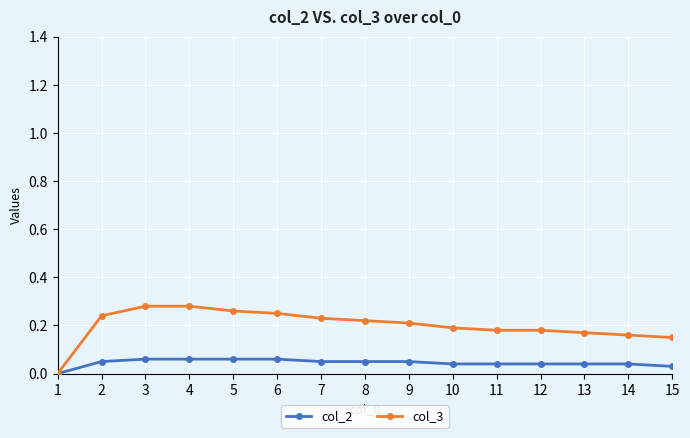

Is it true that col_3 equals -0.2 at 1?

False